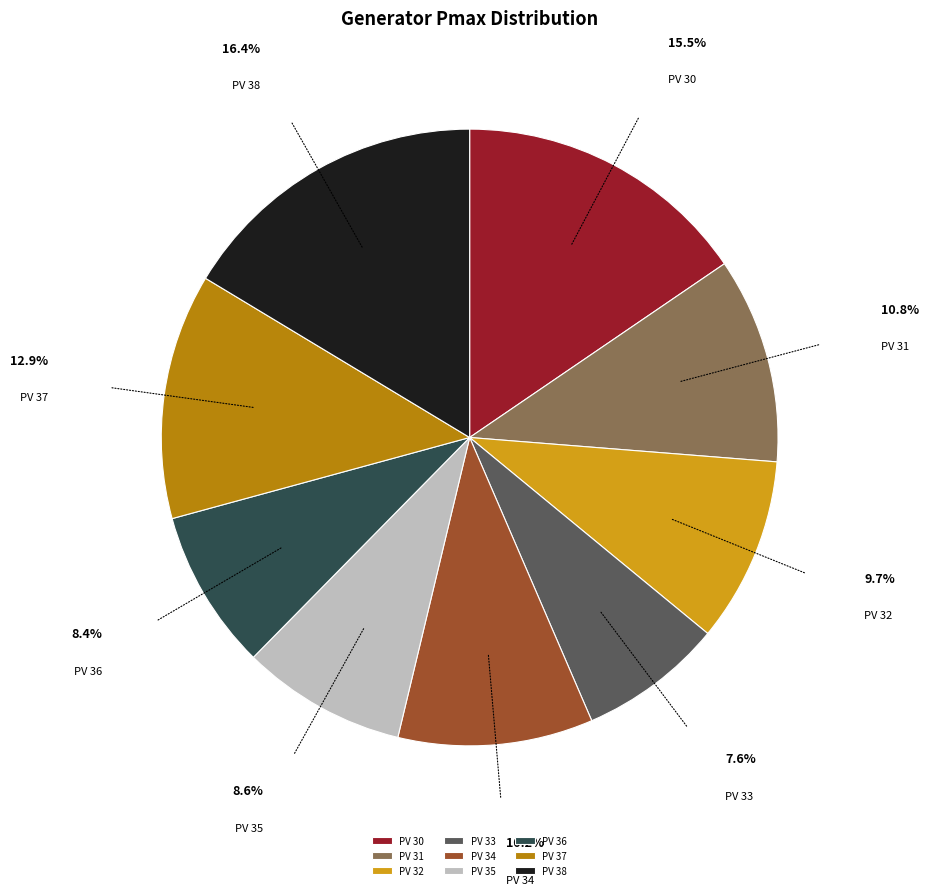

The PV 34 slice represents 10% of the pie. True or false?

True